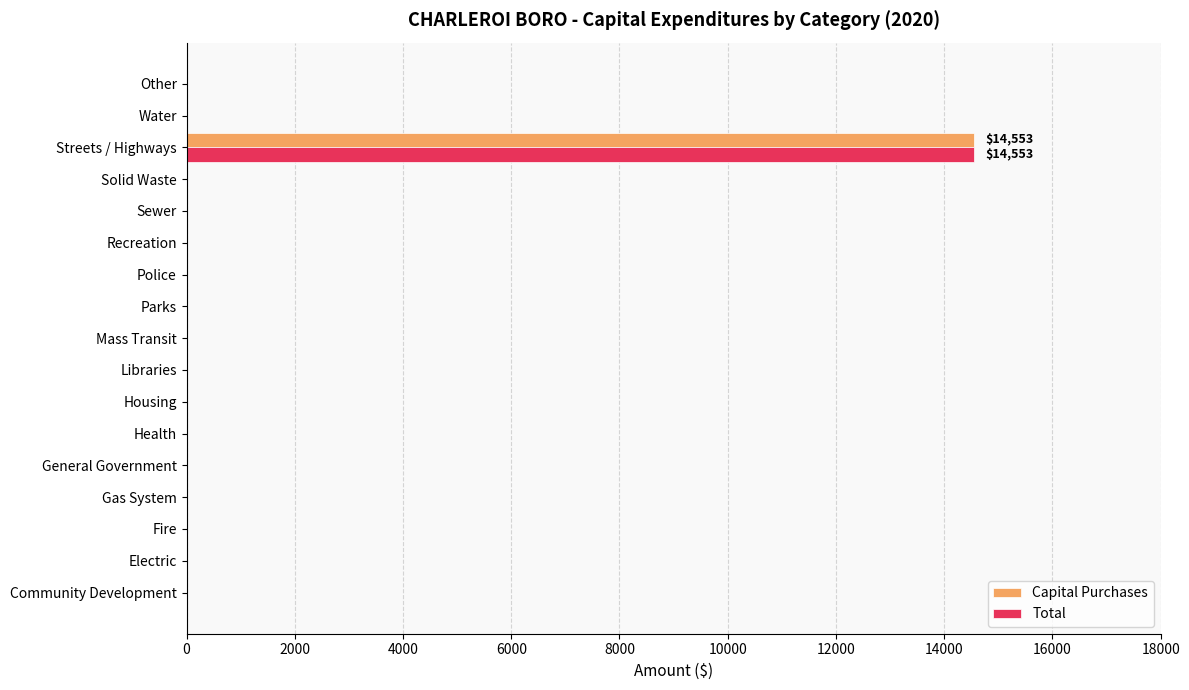

True or false: Capital Purchases has a value of 5584 at Community Development.

False